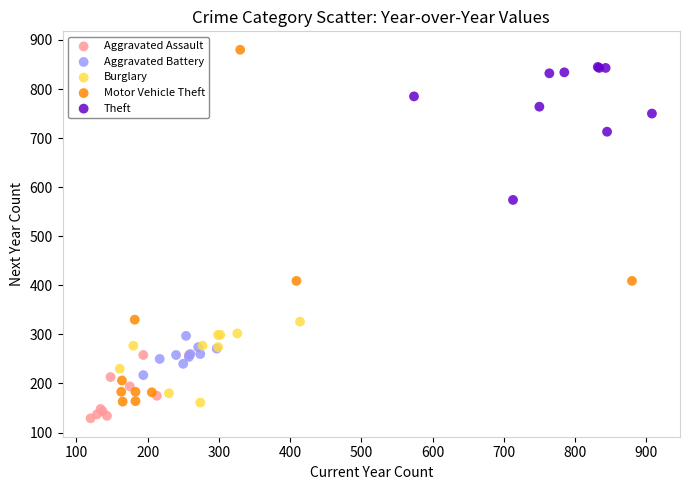

Which series has the largest Y range (max minus min)?

Motor Vehicle Theft